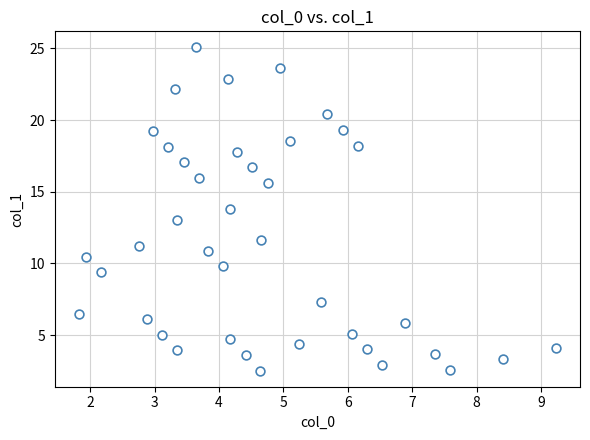

What is the range of Y values (max minus min)?

22.5